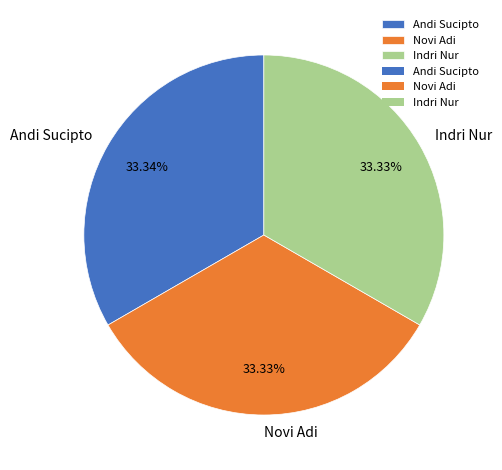

Count the number of slices in the pie.

3